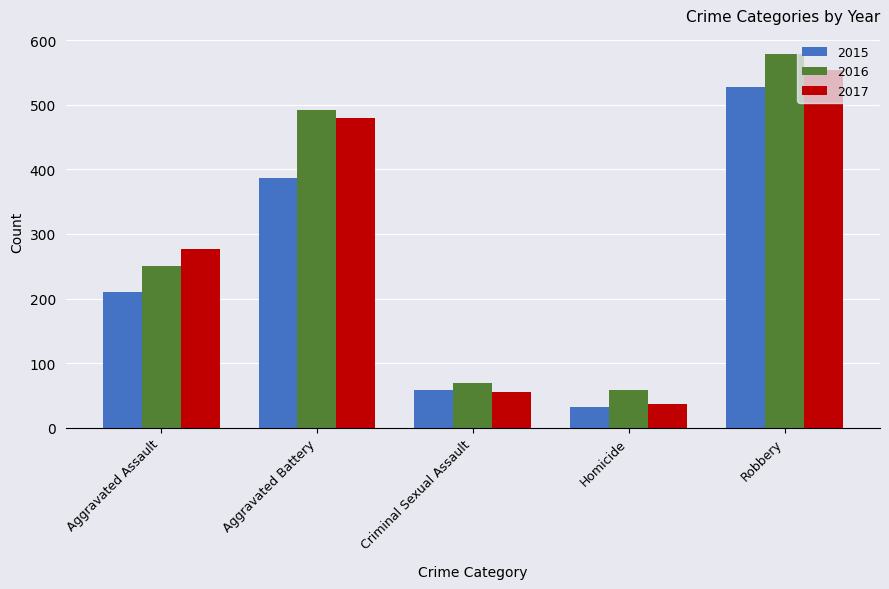

At which category does the chart reach its minimum across all series?

Homicide